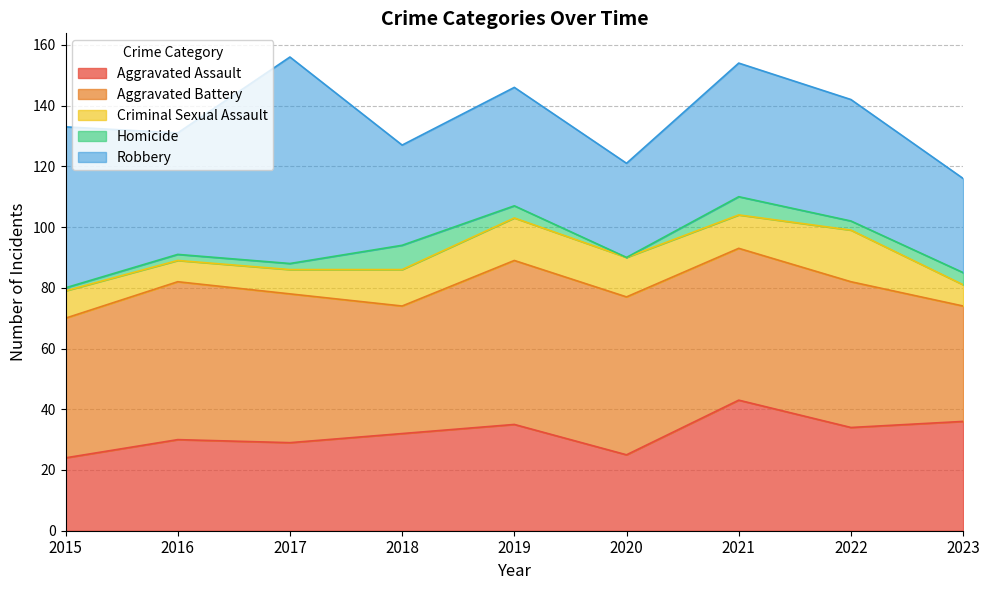

True or false: Aggravated Battery and Criminal Sexual Assault intersect in this chart.

False